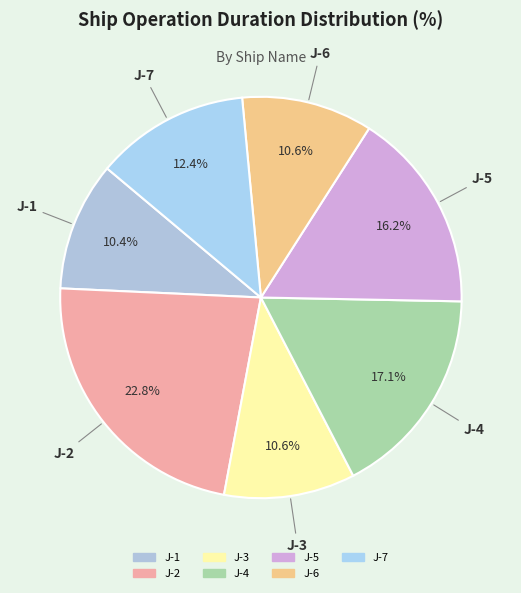

Between J-4 and J-1, which is larger?

J-4